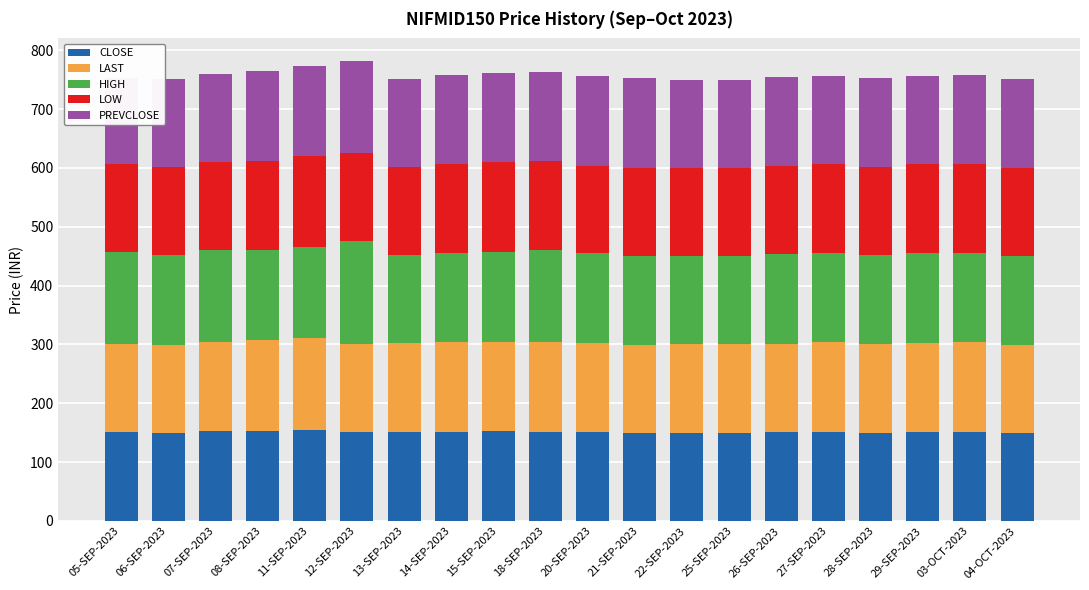

The value of PREVCLOSE at 04-OCT-2023 is 76.6. True or false?

False